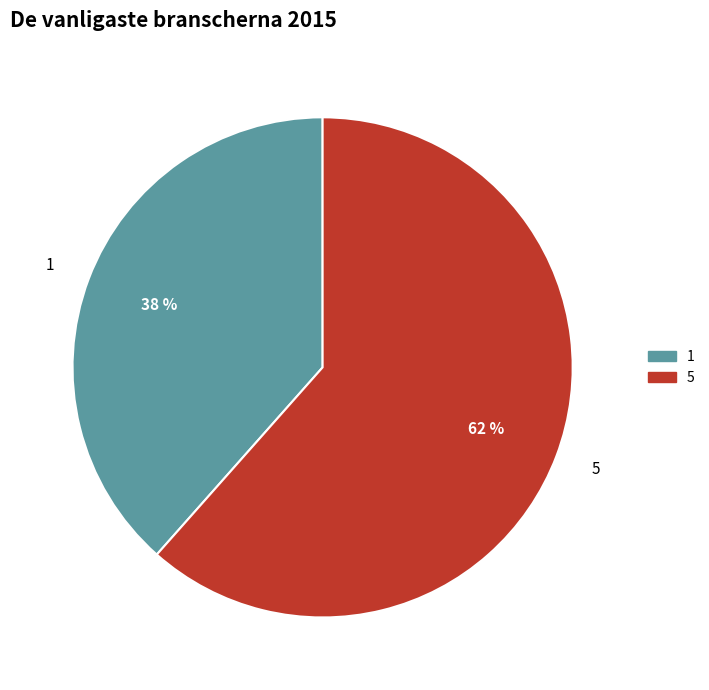

To the nearest percent, what is the combined percentage of 5 and 1?

100%